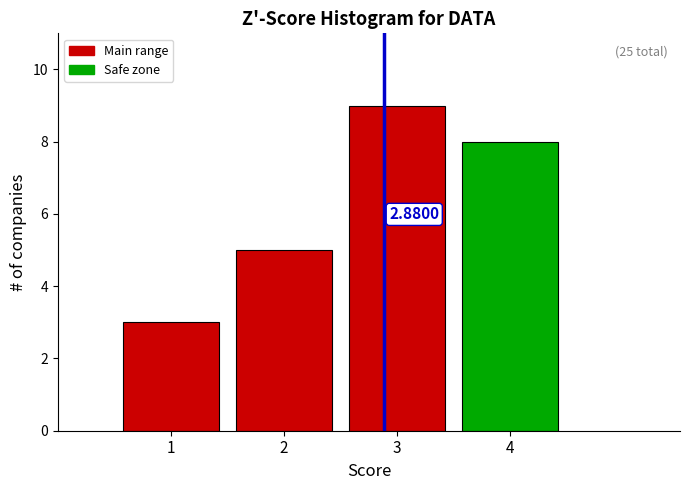

Rank the categories by value from highest to lowest.

3, 4, 2, 1